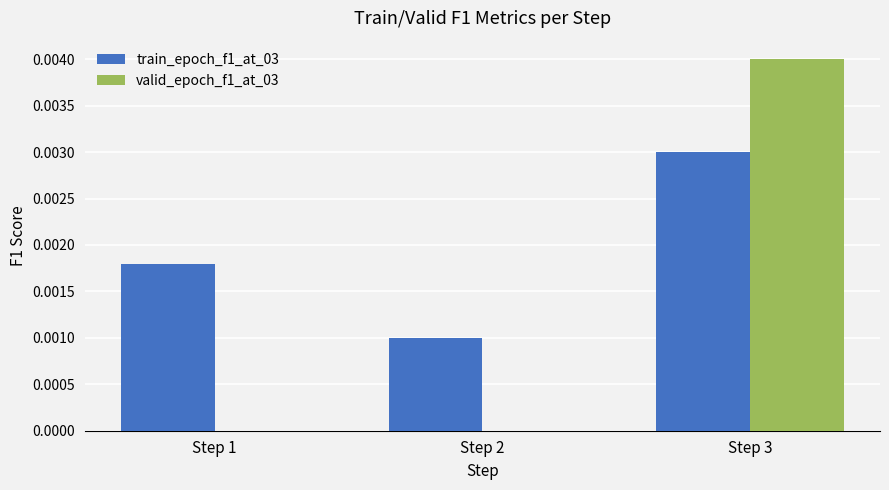

Does the chart contain stacked bars?

No